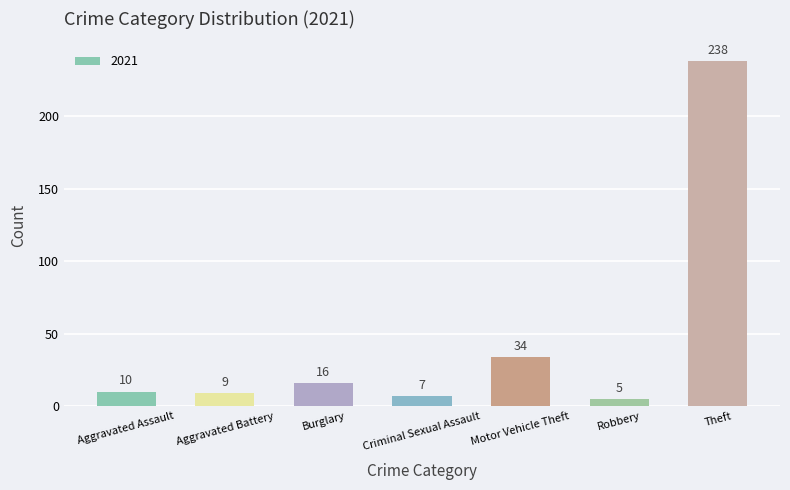

How many bars are there in total?

7